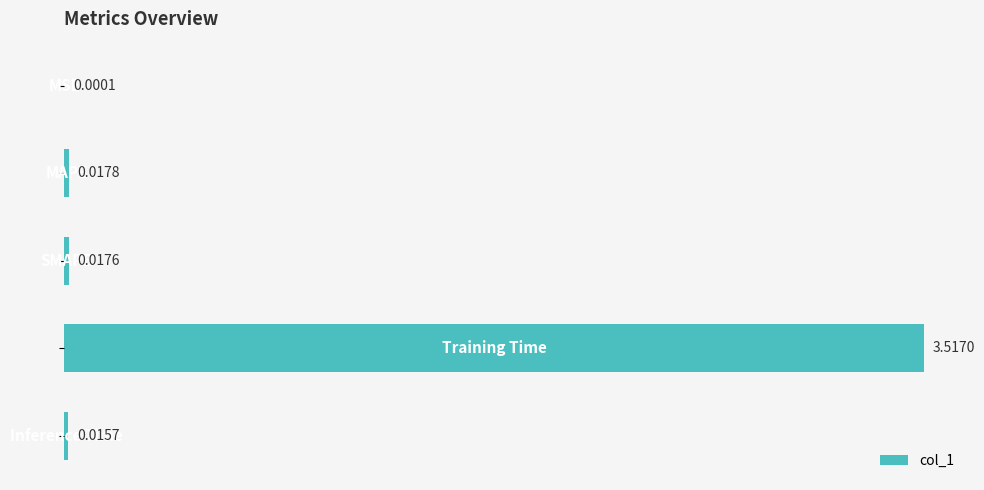

How many bars are there in total?

5